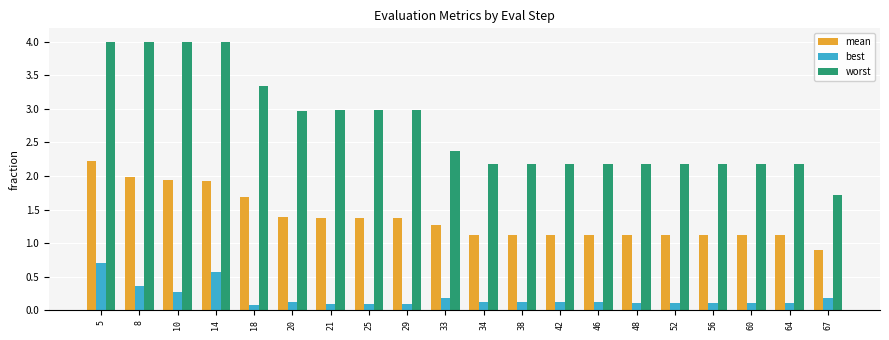

Which category has the highest value in the best series?

5